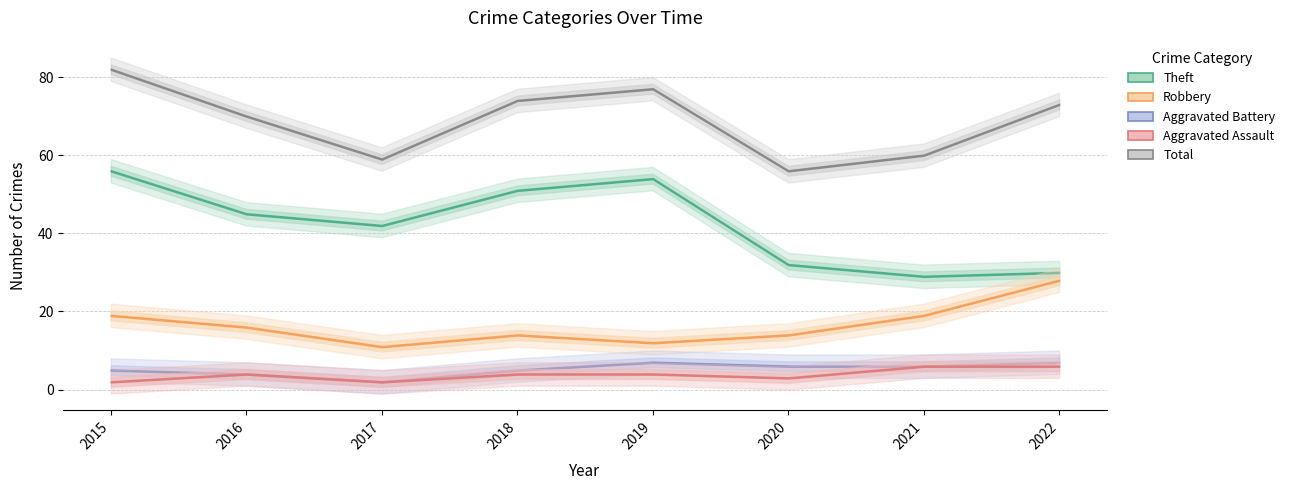

True or false: Robbery and Aggravated Battery intersect in this chart.

False